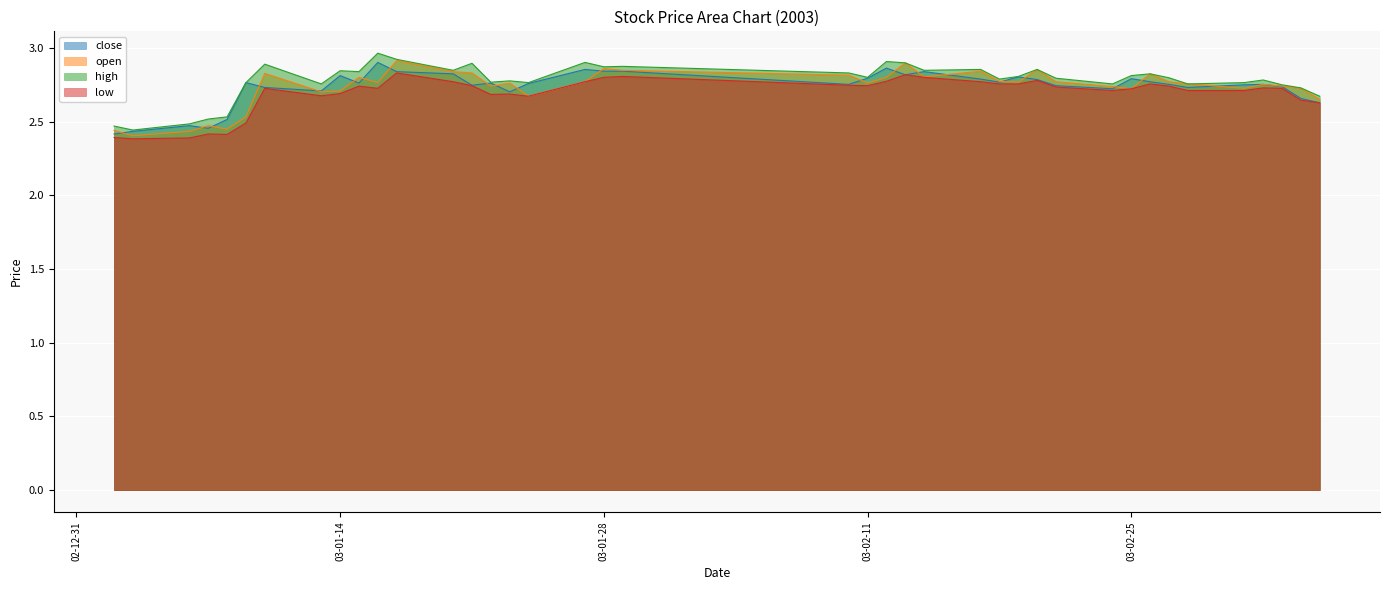

True or false: high and close intersect in this chart.

False